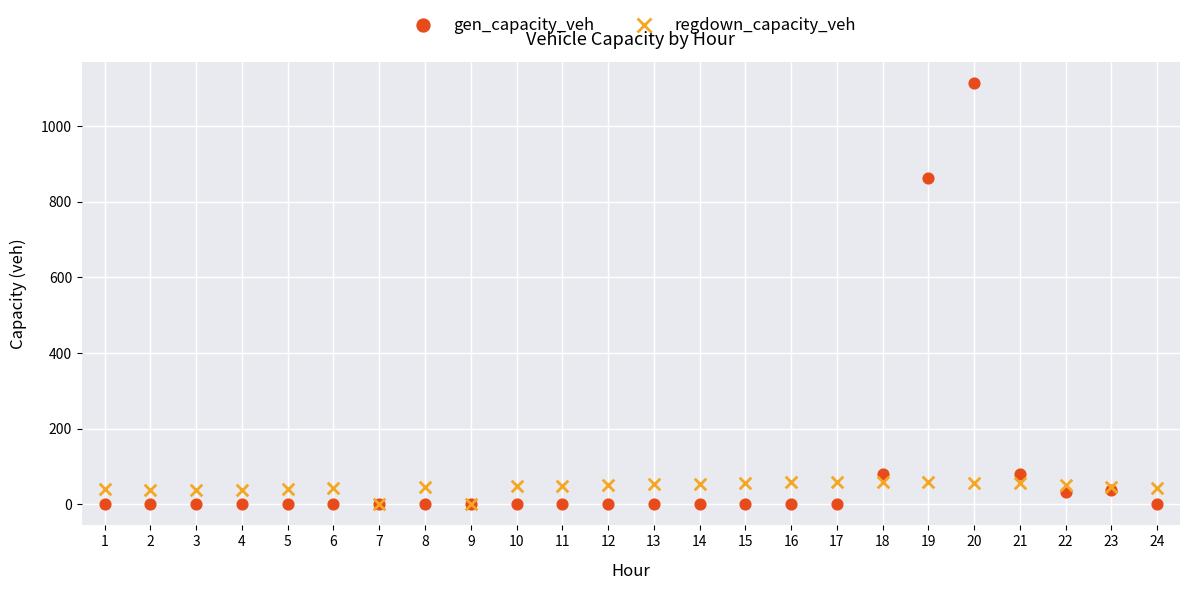

What are all the series names shown in the legend?

gen_capacity_veh, regdown_capacity_veh